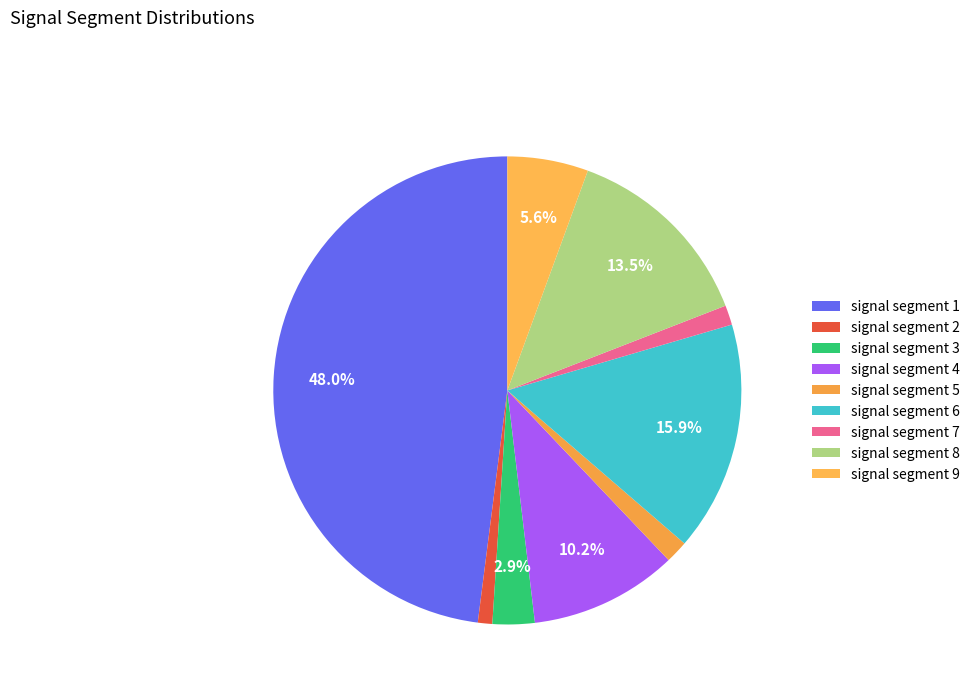

To the nearest percent, what is the difference between the largest and smallest slice percentages?

47%